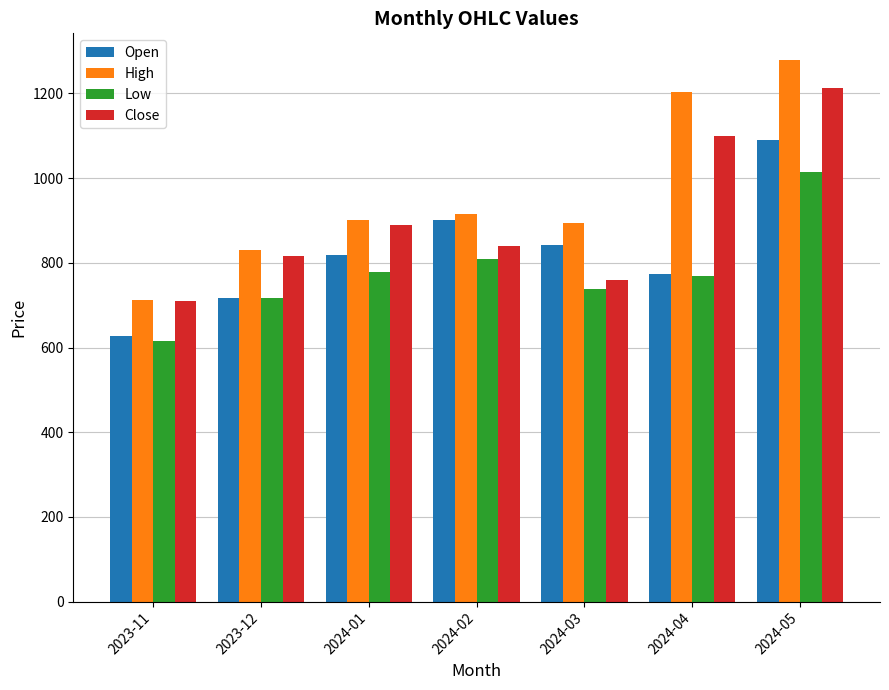

What is the difference between the Low values at 2024-05 and 2024-03?

275.6